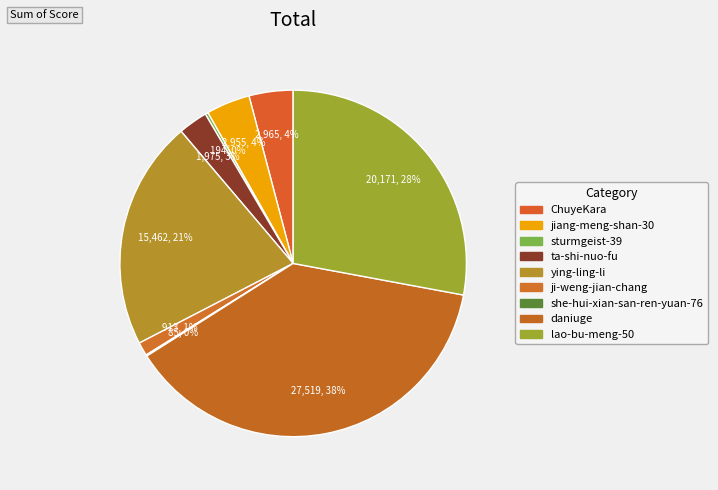

What percentage is the ji-weng-jian-chang slice, to the nearest percent?

1%